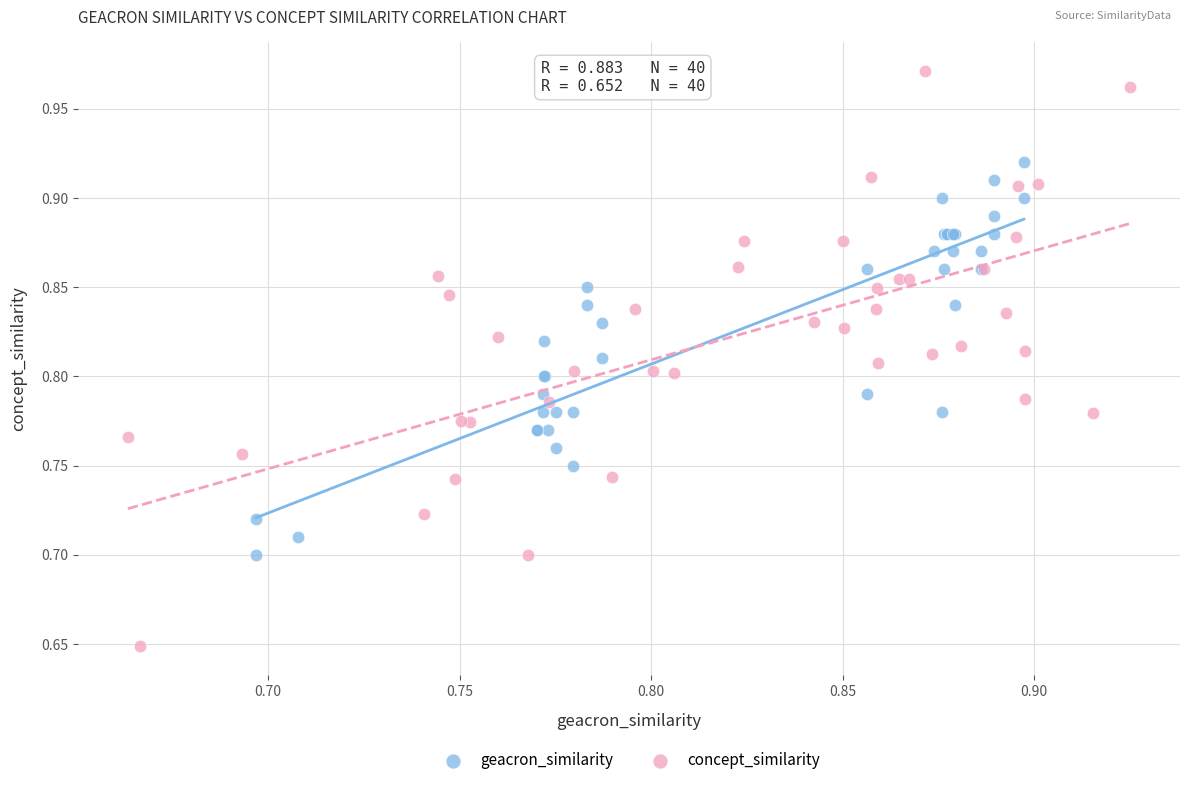

Which series reaches the minimum Y coordinate?

concept_similarity